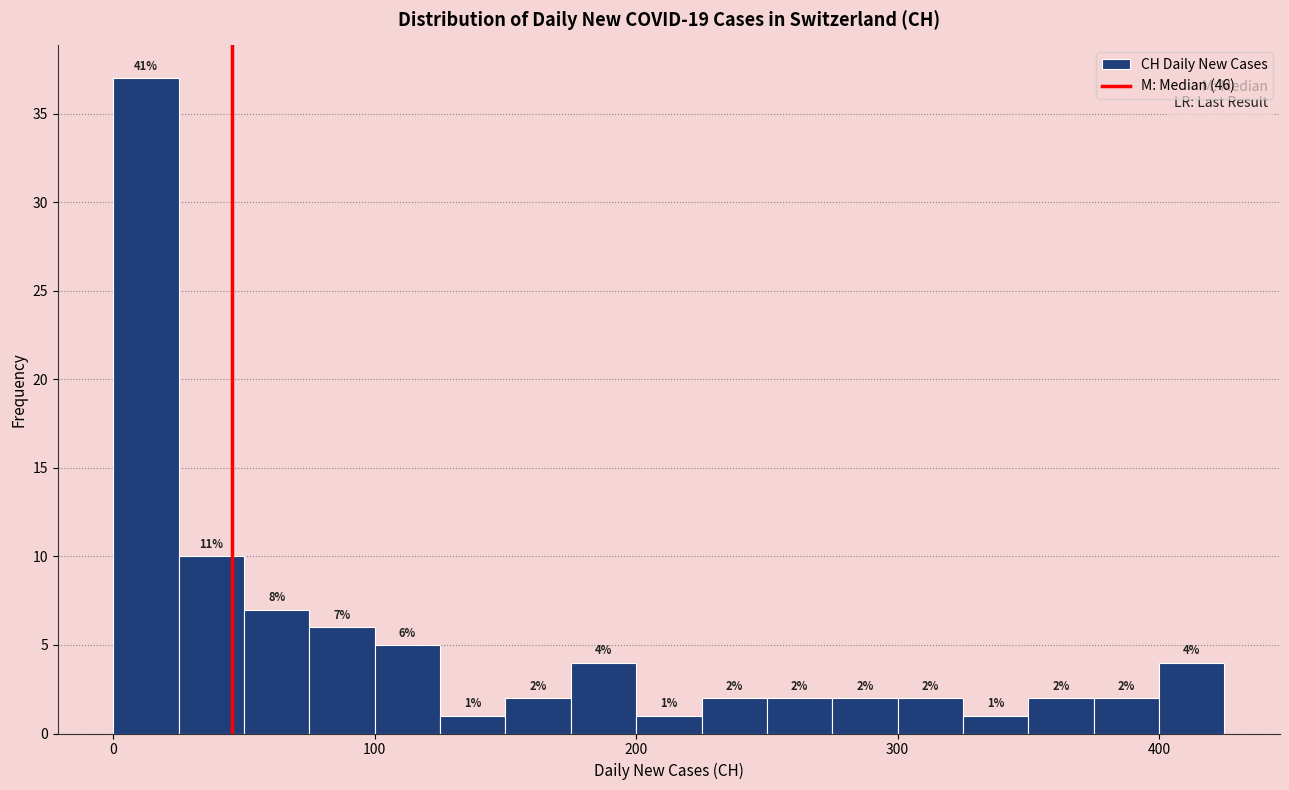

Around what value on the x-axis is the tallest bar? Give the approximate position of its centre, as read against the axis.

10